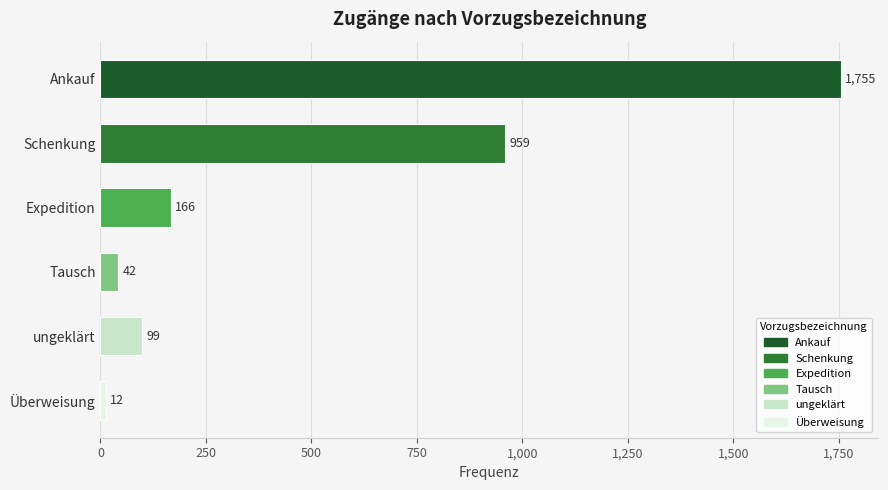

Are the bars horizontal?

Yes